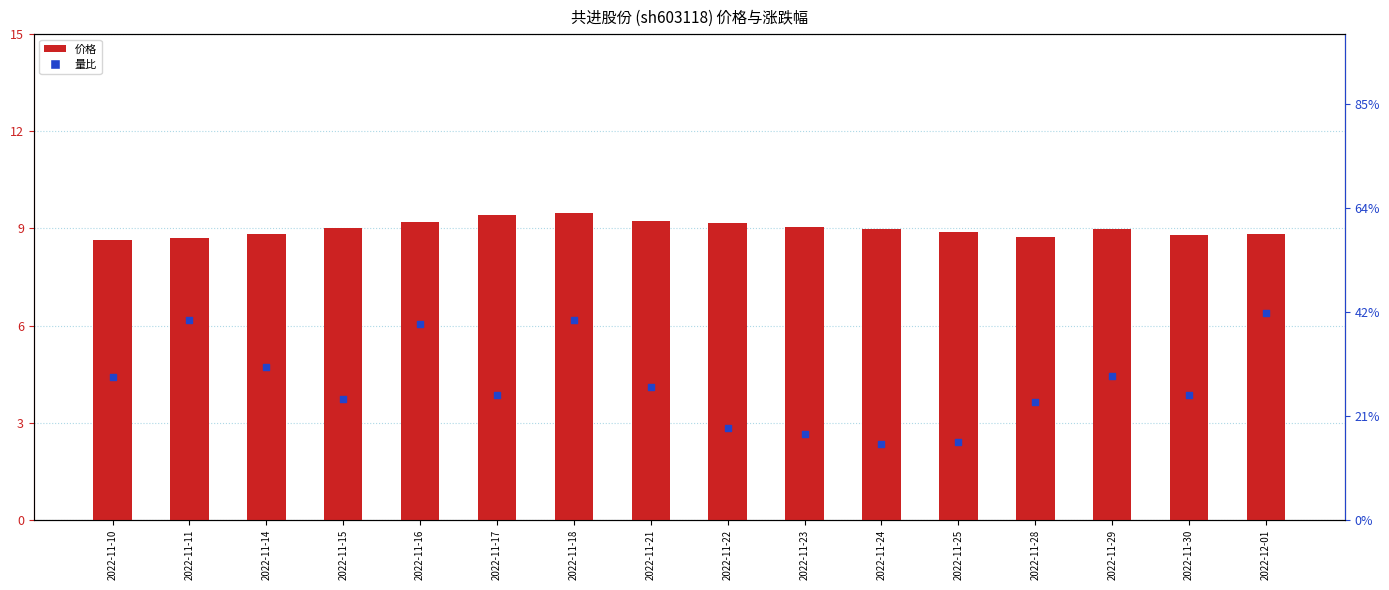

At how many categories does at least one series exceed 1?

16